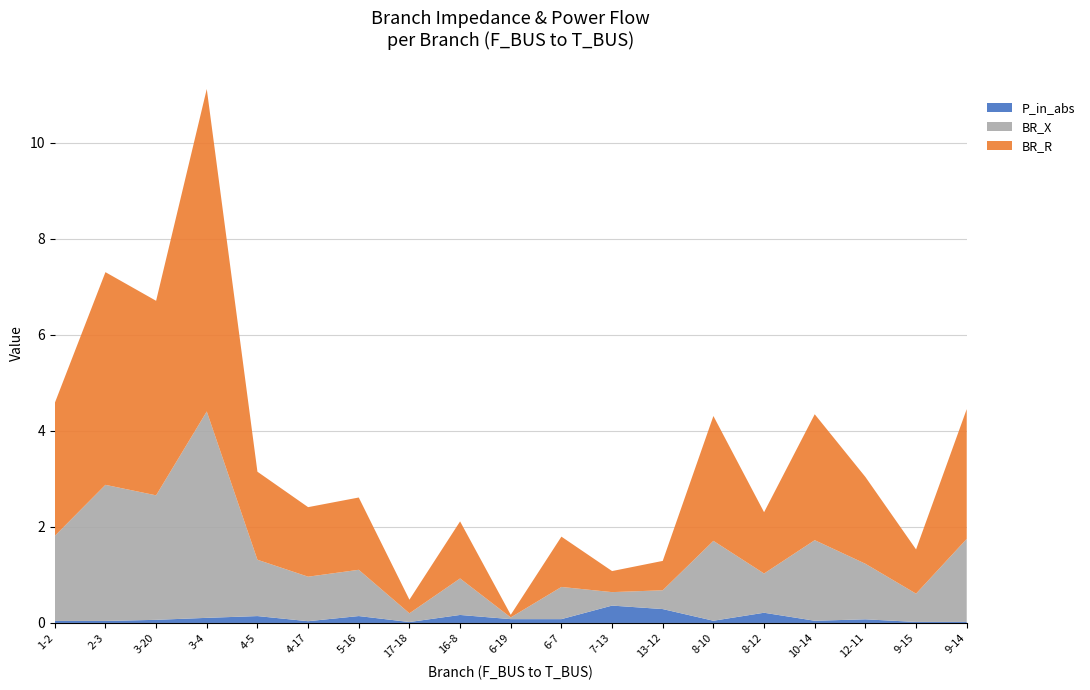

Reading left to right, extract all data points from this chart.

BR_R: 2.8	4.4	4.1	6.7	1.8	1.4	1.5	0.3	1.2	0.1	1.0	0.4	0.6	2.6	1.3	2.6	1.8	0.9	2.7
BR_X: 1.8	2.8	2.6	4.3	1.2	0.9	1.0	0.2	0.8	0.0	0.7	0.3	0.4	1.7	0.8	1.7	1.2	0.6	1.7
P_in_abs: 0.0	0.0	0.1	0.1	0.1	0.0	0.1	0.0	0.2	0.1	0.1	0.4	0.3	0.0	0.2	0.0	0.1	0.0	0.0